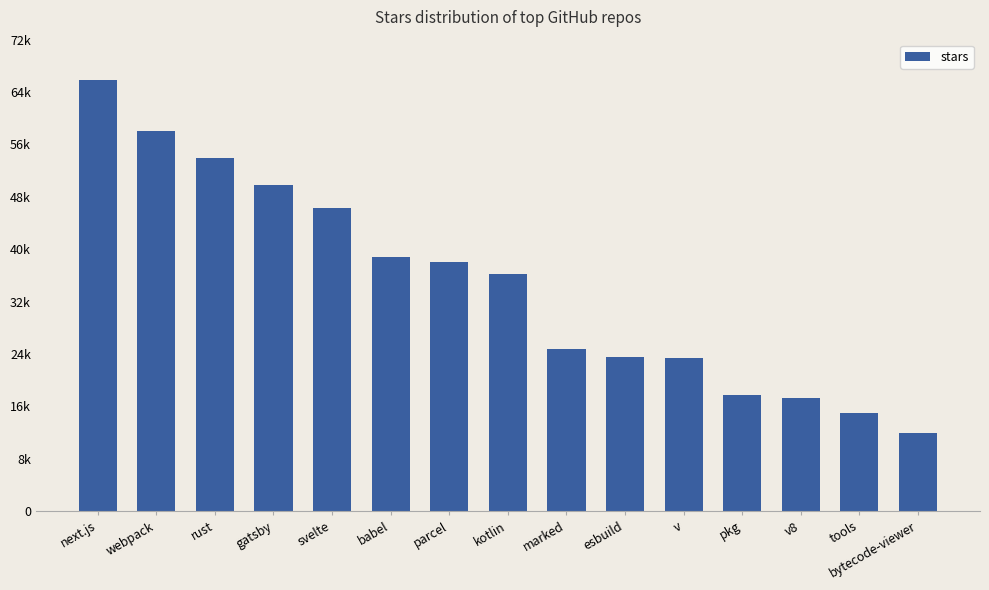

What position from the right is svelte?

11